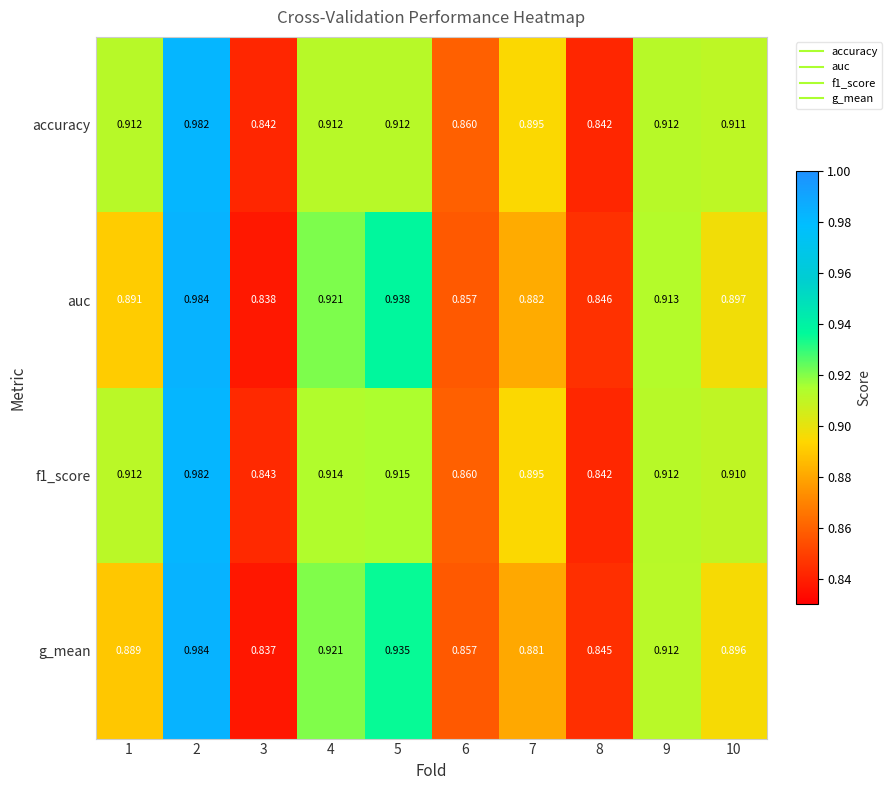

Is the value of f1_score at 10 greater than the value of accuracy at 10?

No